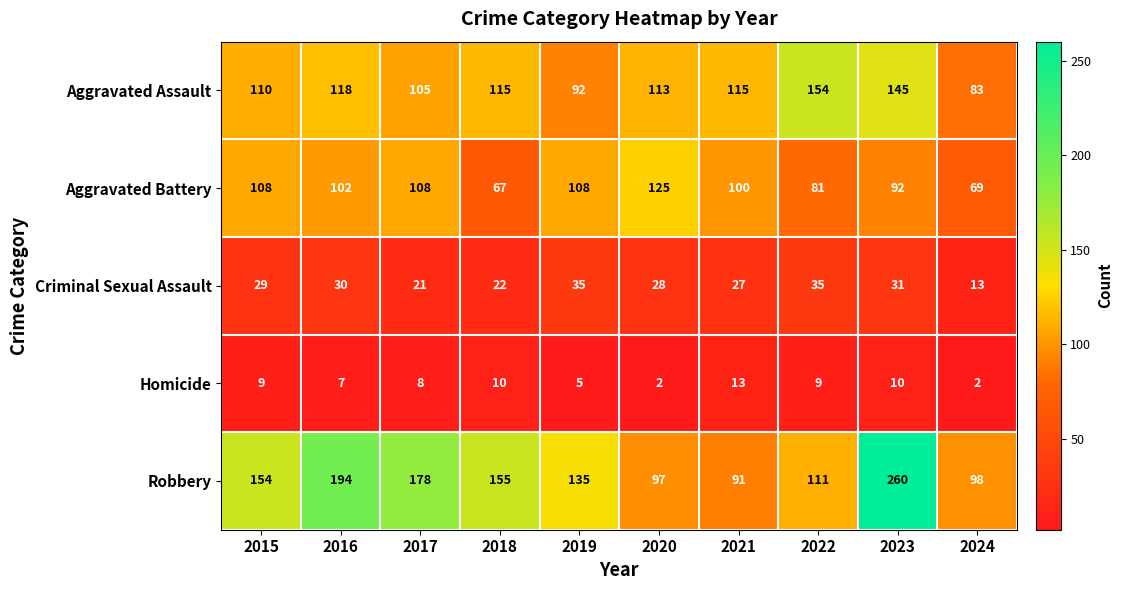

Which series has the largest total across all categories?

Robbery